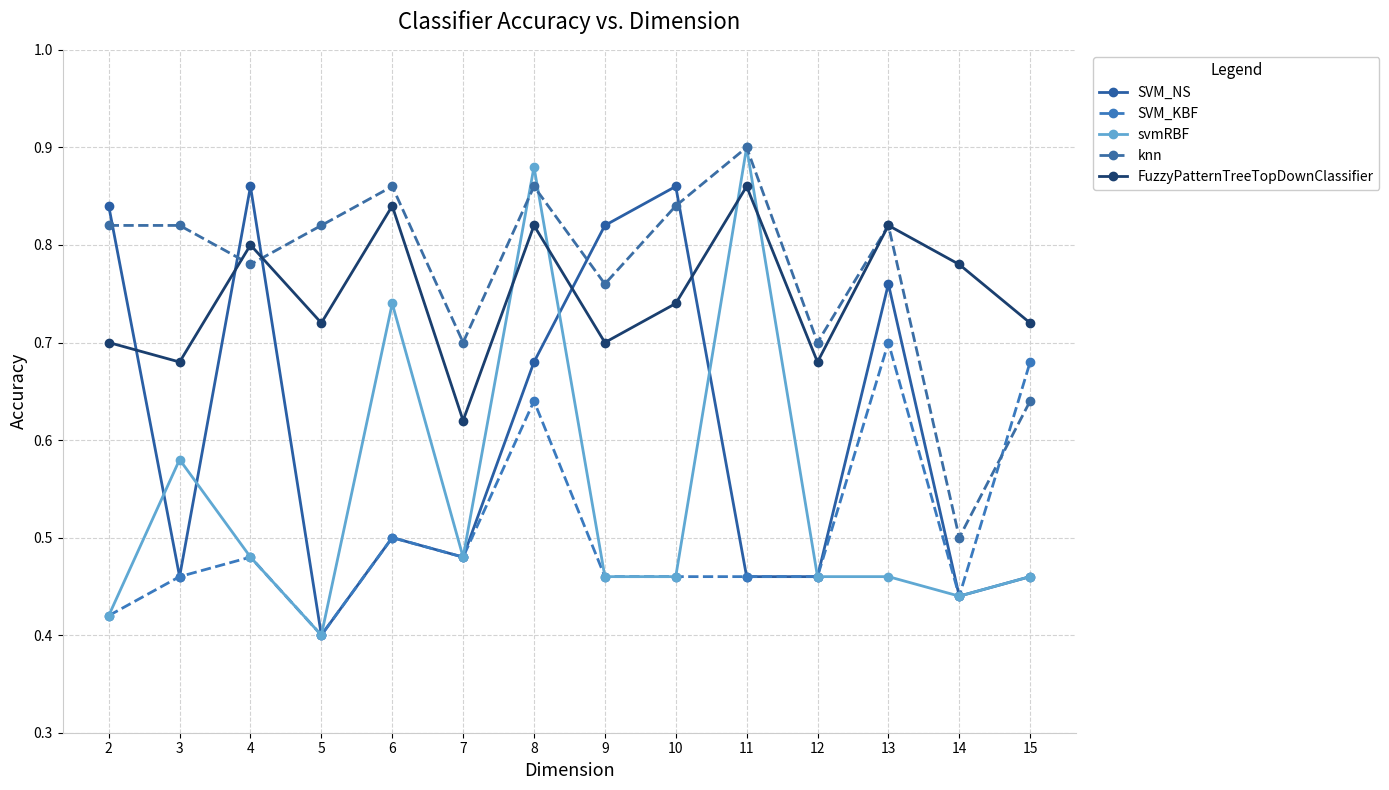

At which label is knn closest to 0?

14